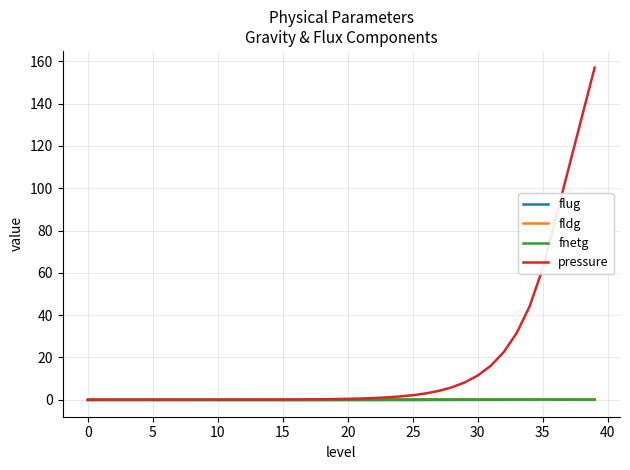

Which series has the largest total across all categories?

pressure